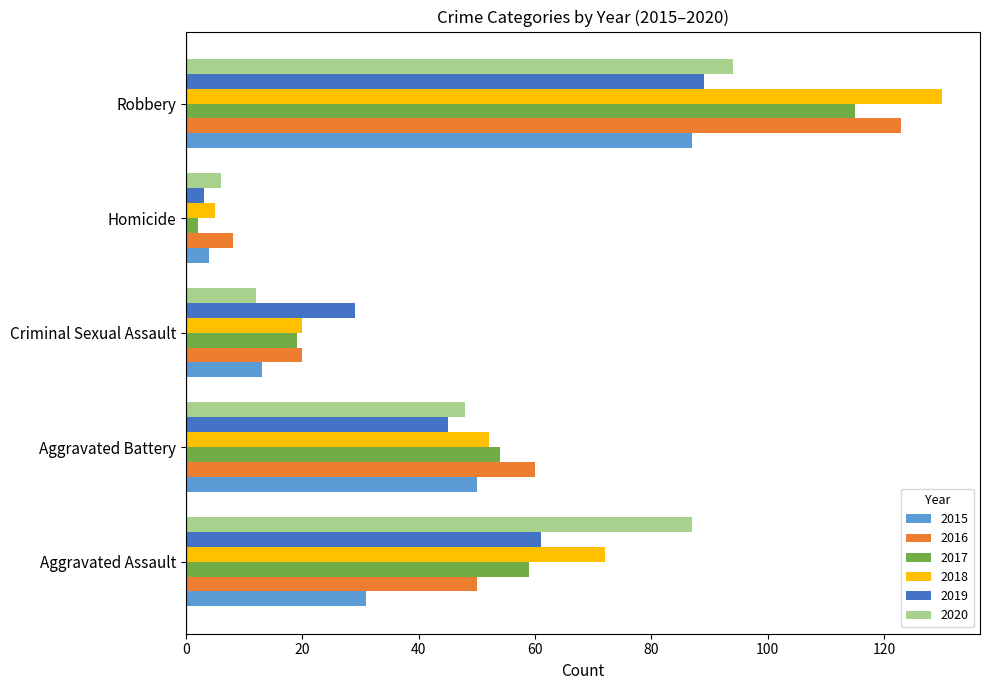

What is the sum of all 2020 values?

247